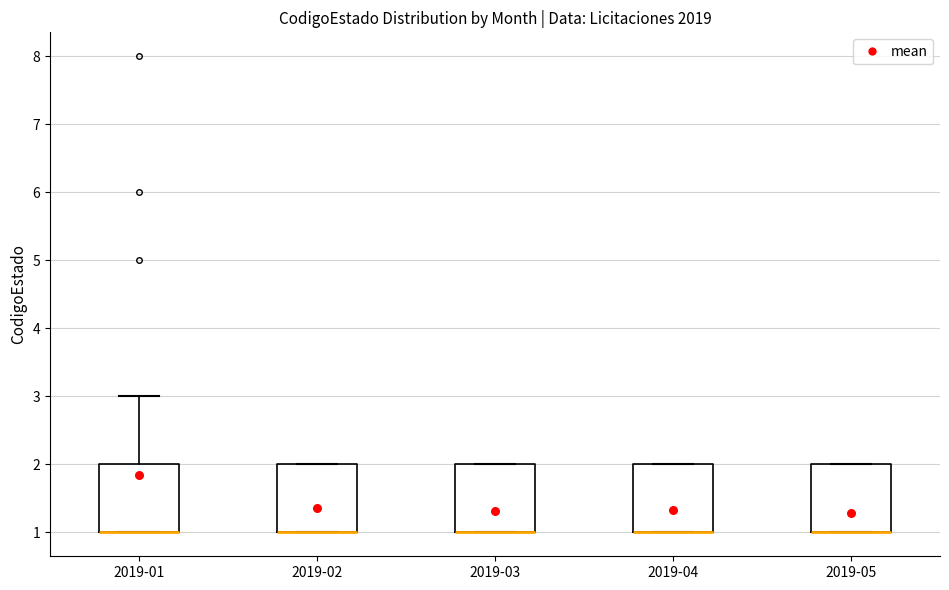

Reading left to right, transcribe this box plot: for each box, give where its median line is, the range the box spans, and where its two whiskers end, as read against the y-axis. The values are not printed on the chart, so give them approximately, as read against the axis.

2019-01: median 1 (drawn on the box's lower edge), box 1 to 2, whiskers 1 to 3
2019-02: median 1 (drawn on the box's lower edge), box 1 to 2, whiskers 1 to 2
2019-03: median 1 (drawn on the box's lower edge), box 1 to 2, whiskers 1 to 2
2019-04: median 1 (drawn on the box's lower edge), box 1 to 2, whiskers 1 to 2
2019-05: median 1 (drawn on the box's lower edge), box 1 to 2, whiskers 1 to 2